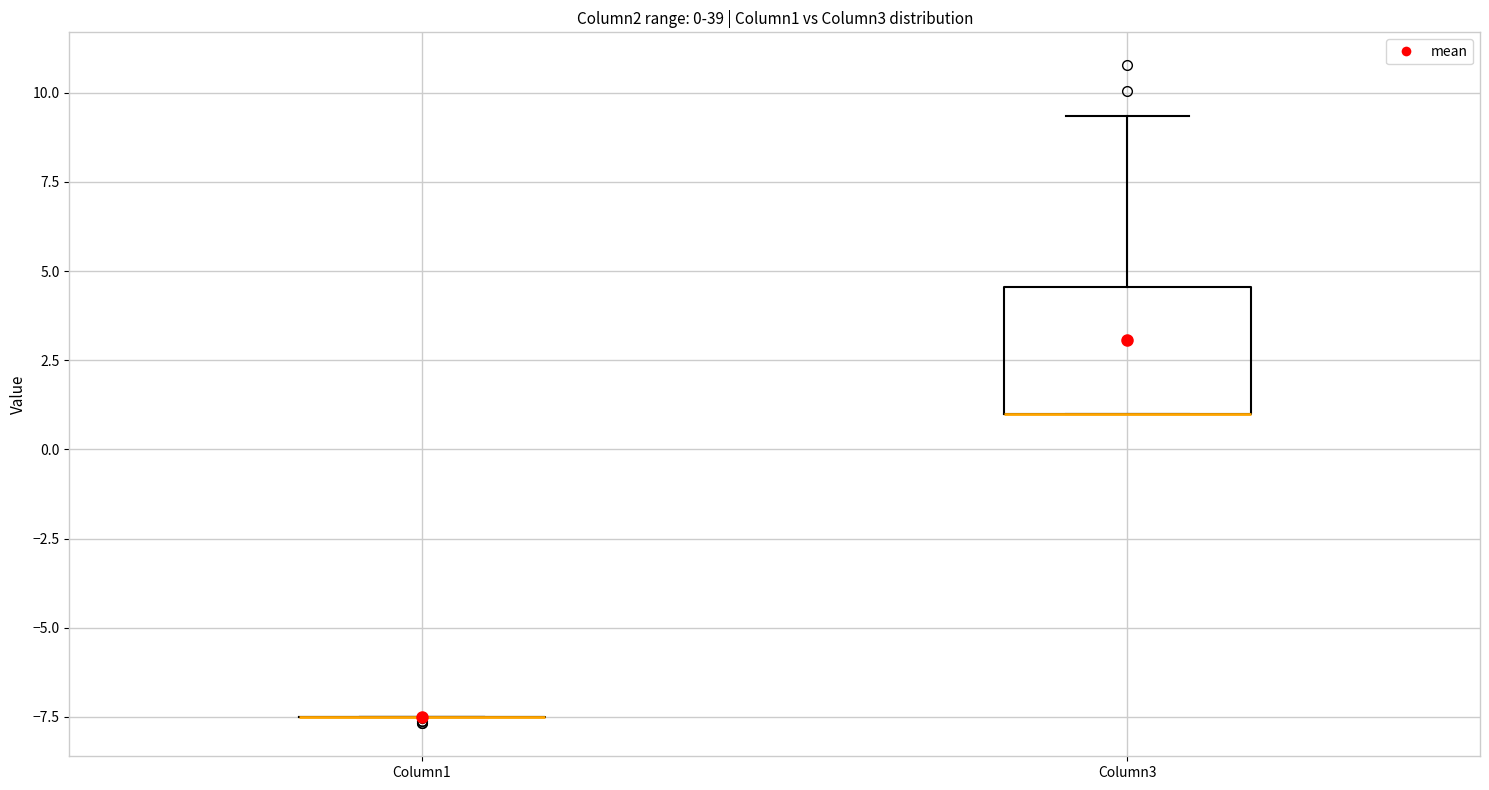

Which box is the tallest, from its lower edge to its upper edge?

Column3